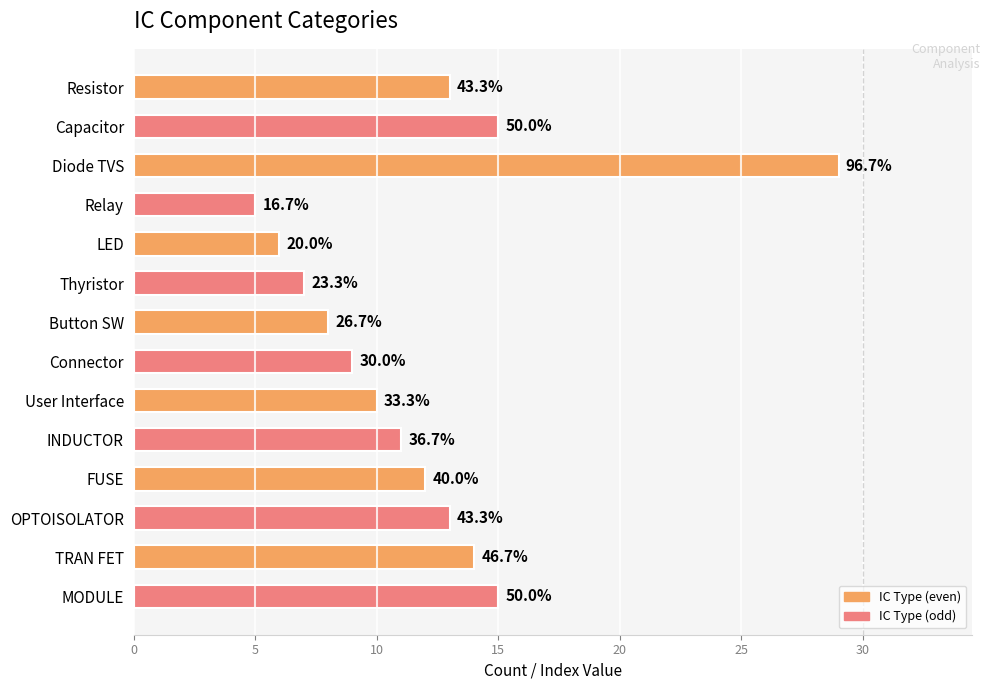

How many bars are there in total?

14